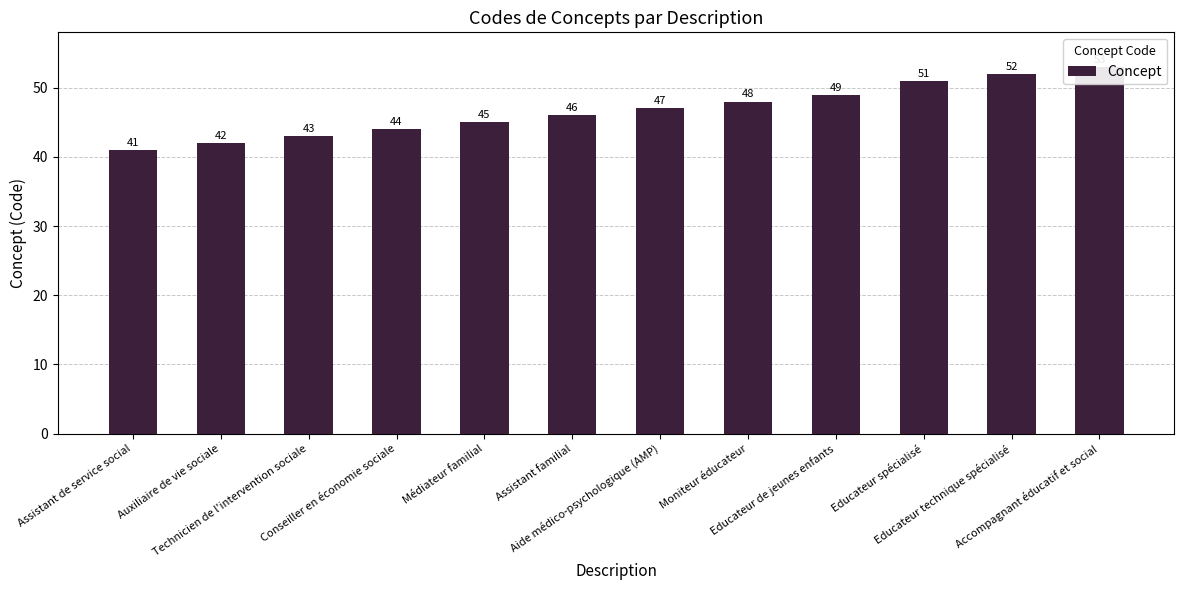

Does the chart contain any negative values?

No